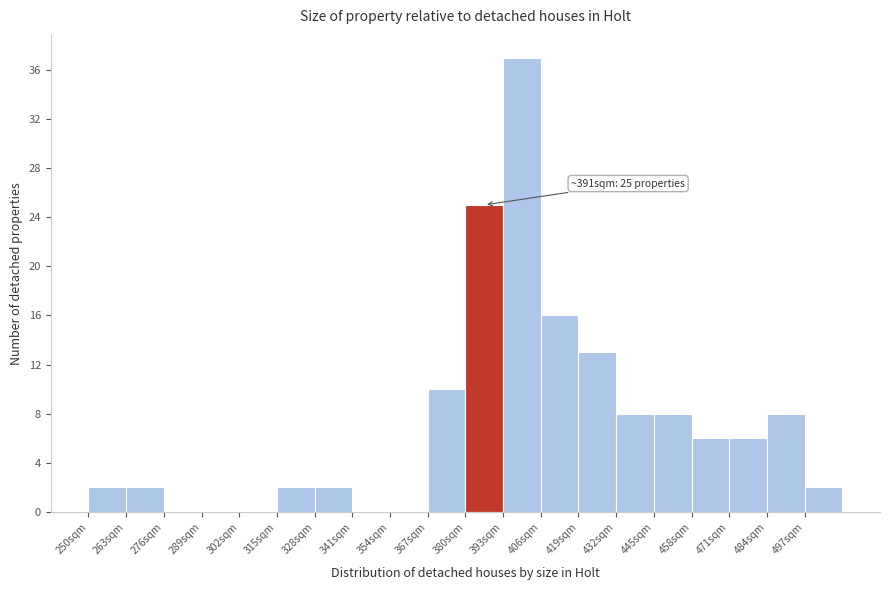

Over which range of the x-axis is the bar tallest?

393 to 406